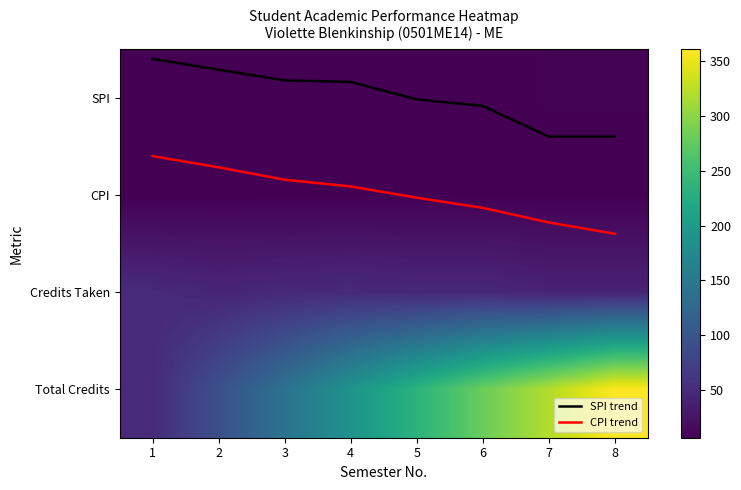

Rank the categories by CPI trend value from lowest to highest.

1, 2, 3, 4, 5, 6, 7, 8